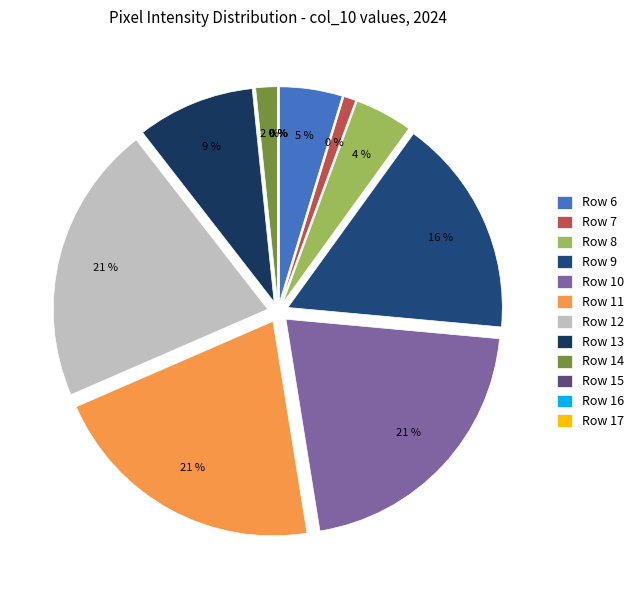

To the nearest percent, what is the average slice percentage?

8%